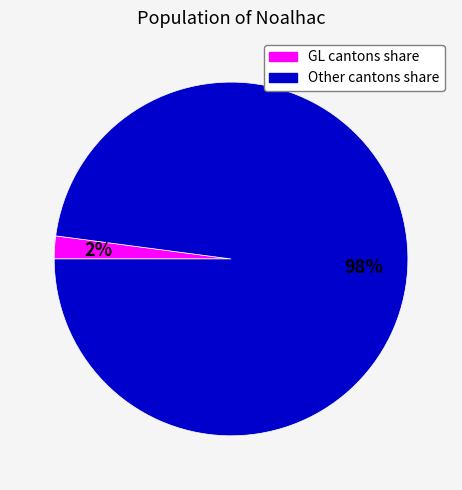

Is there any slice that represents more than half of the pie?

Yes